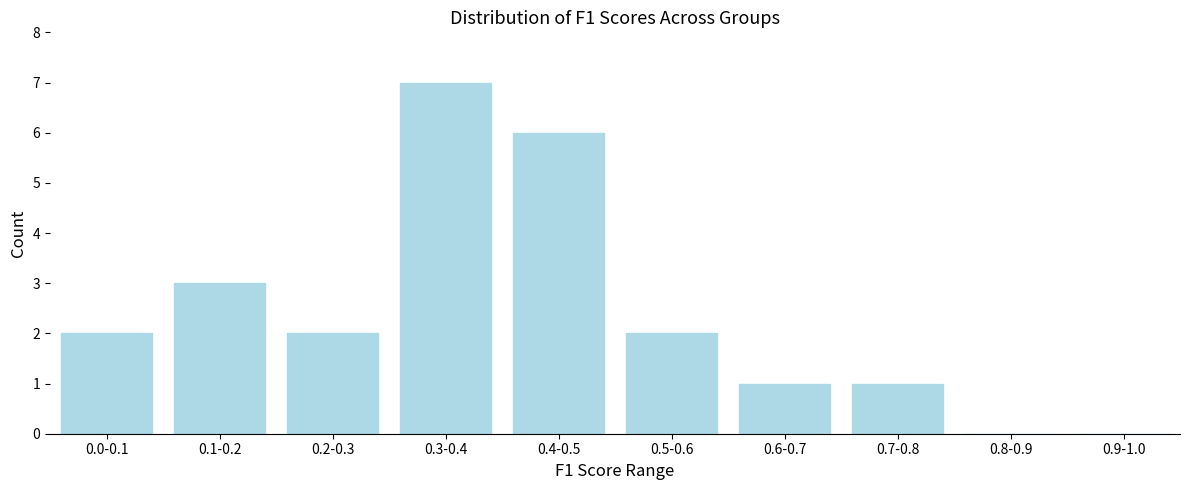

Reading left to right, what are all the values shown in this chart?

0.0-0.1=2	0.1-0.2=3	0.2-0.3=2	0.3-0.4=7	0.4-0.5=6	0.5-0.6=2	0.6-0.7=1	0.7-0.8=1	0.8-0.9=0	0.9-1.0=0